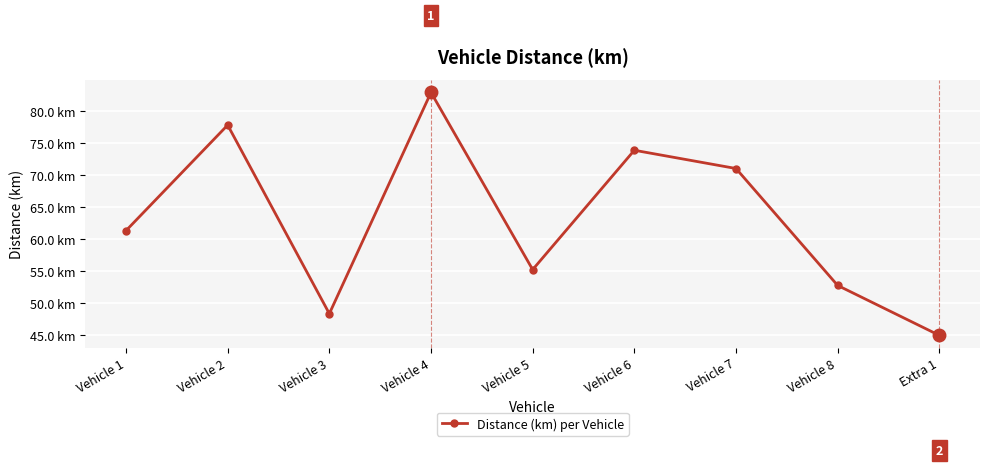

Reading left to right, extract all data points from this chart.

Vehicle 1=61.3	Vehicle 2=77.8	Vehicle 3=48.3	Vehicle 4=82.9	Vehicle 5=55.2	Vehicle 6=73.9	Vehicle 7=71.0	Vehicle 8=52.7	Extra 1=44.9